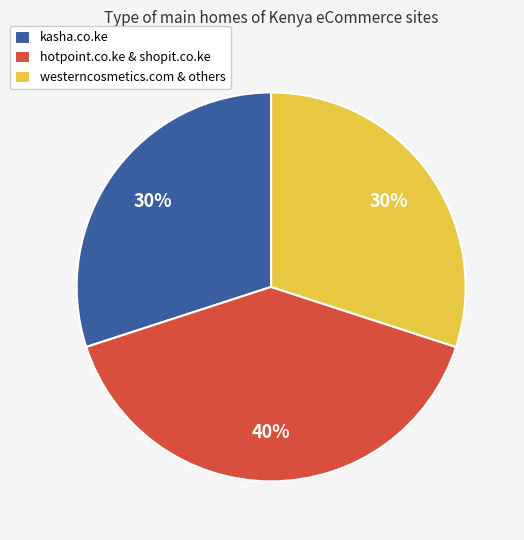

Is it true that westerncosmetics.com & others is 30% of the pie?

True